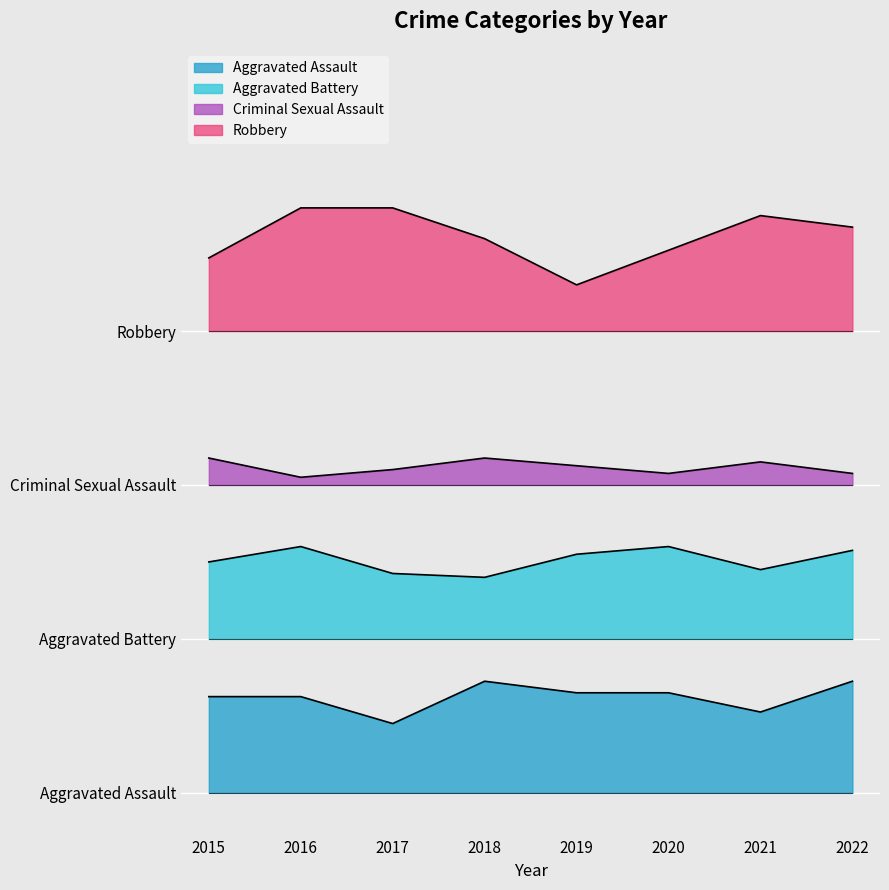

In Criminal Sexual Assault, how many points are higher than both neighbors (excluding endpoints)?

2